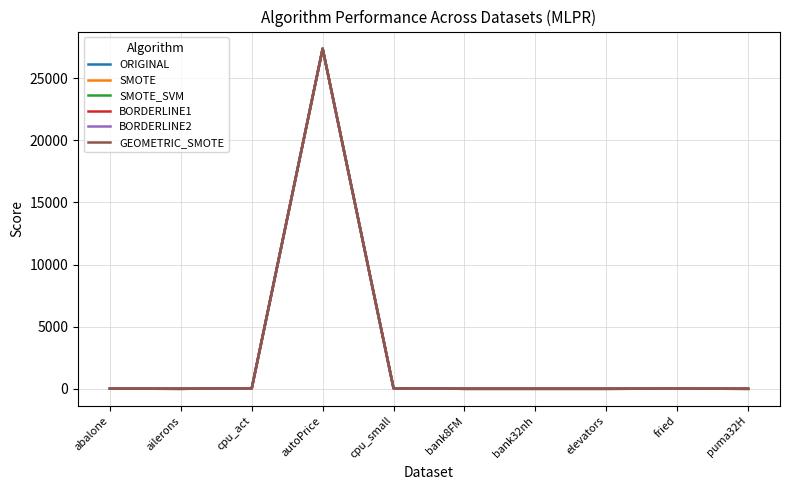

Which series has the largest range (max minus min)?

ORIGINAL